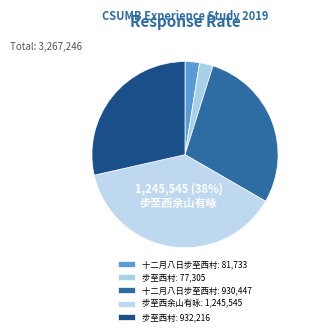

Count the number of slices in the pie.

5